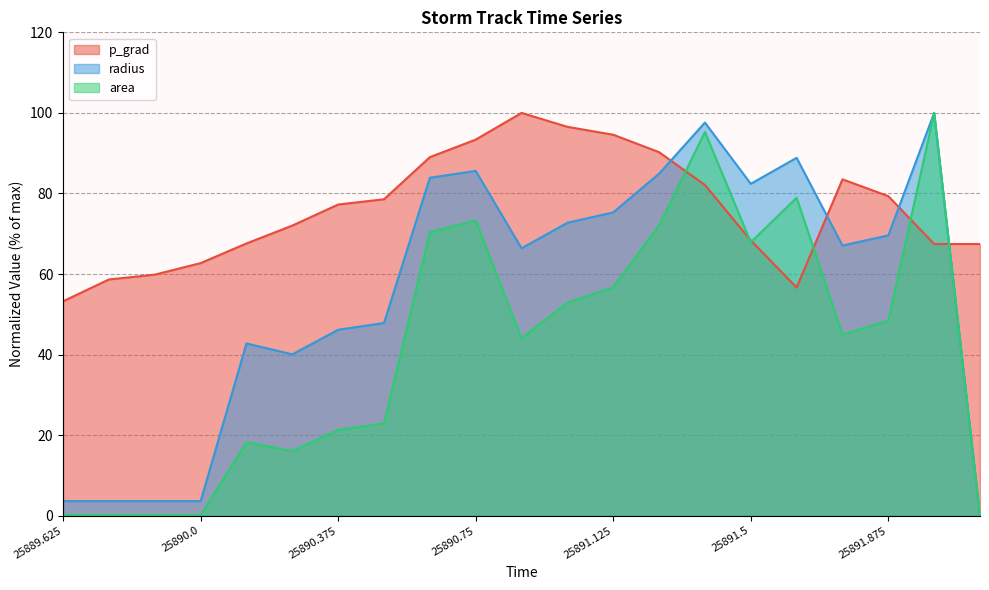

What are all the series names shown in the legend?

p_grad, radius, area